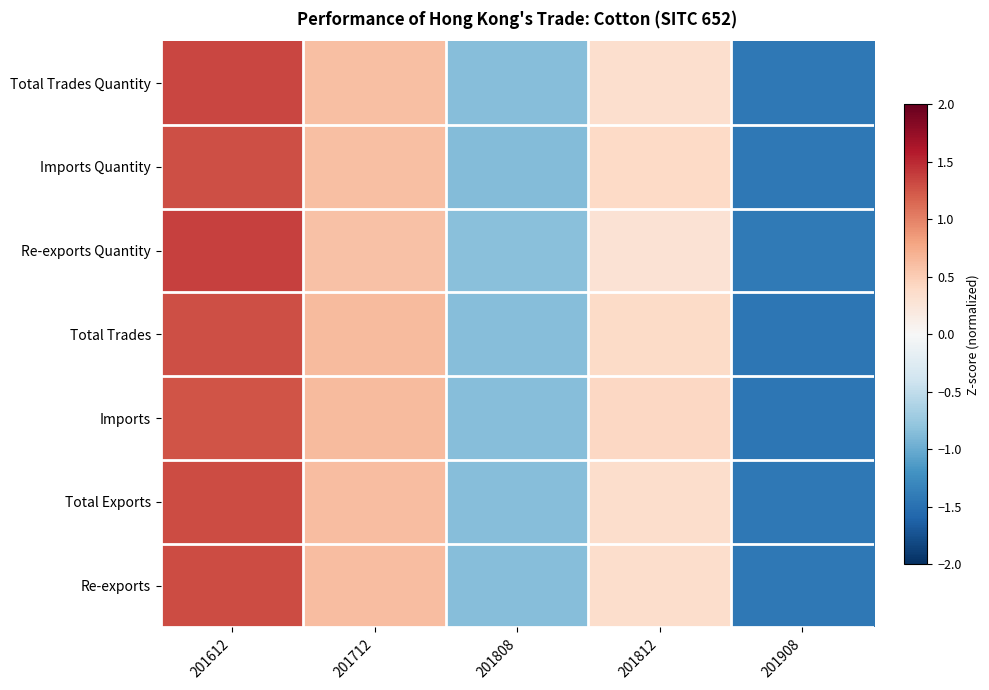

Reading left to right, transcribe all the data shown in this chart.

Re-exports: 201612=1.3	201712=0.6	201808=-0.9	201812=0.4	201908=-1.4
Total Exports: 201612=1.3	201712=0.6	201808=-0.9	201812=0.4	201908=-1.4
Imports: 201612=1.3	201712=0.6	201808=-0.9	201812=0.4	201908=-1.5
Total Trades: 201612=1.3	201712=0.6	201808=-0.9	201812=0.4	201908=-1.4
Re-exports Quantity: 201612=1.4	201712=0.6	201808=-0.8	201812=0.3	201908=-1.4
Imports Quantity: 201612=1.3	201712=0.6	201808=-0.9	201812=0.4	201908=-1.4
Total Trades Quantity: 201612=1.3	201712=0.6	201808=-0.9	201812=0.3	201908=-1.4